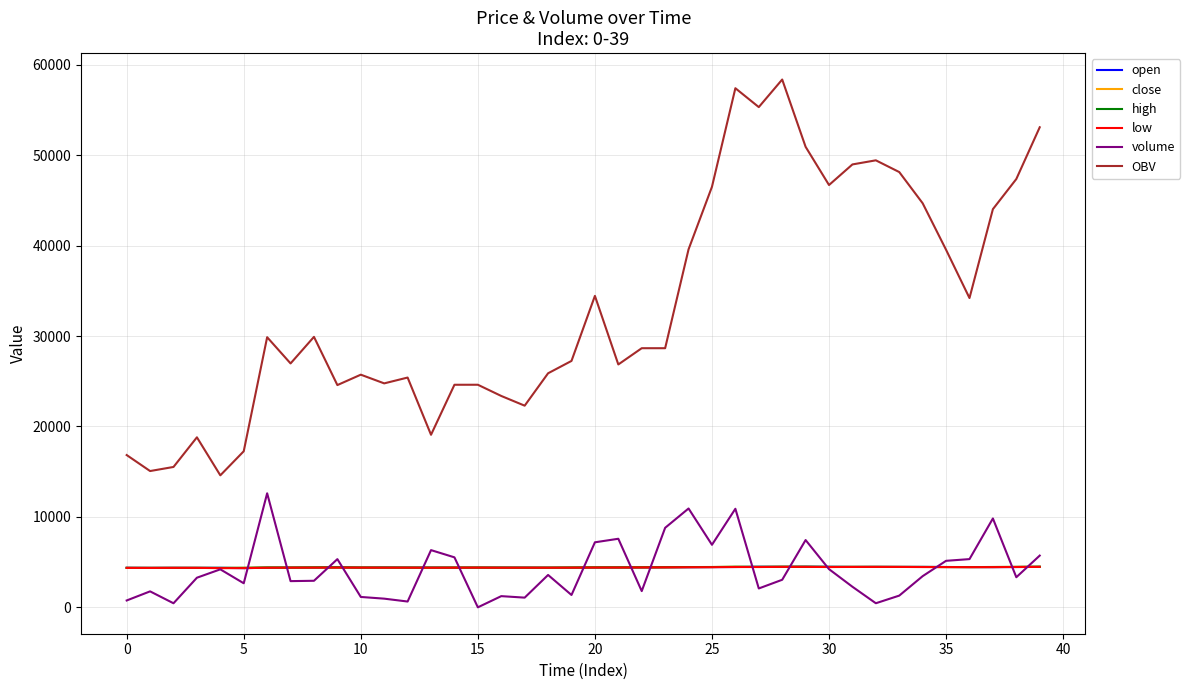

Which series has the largest range (max minus min)?

OBV